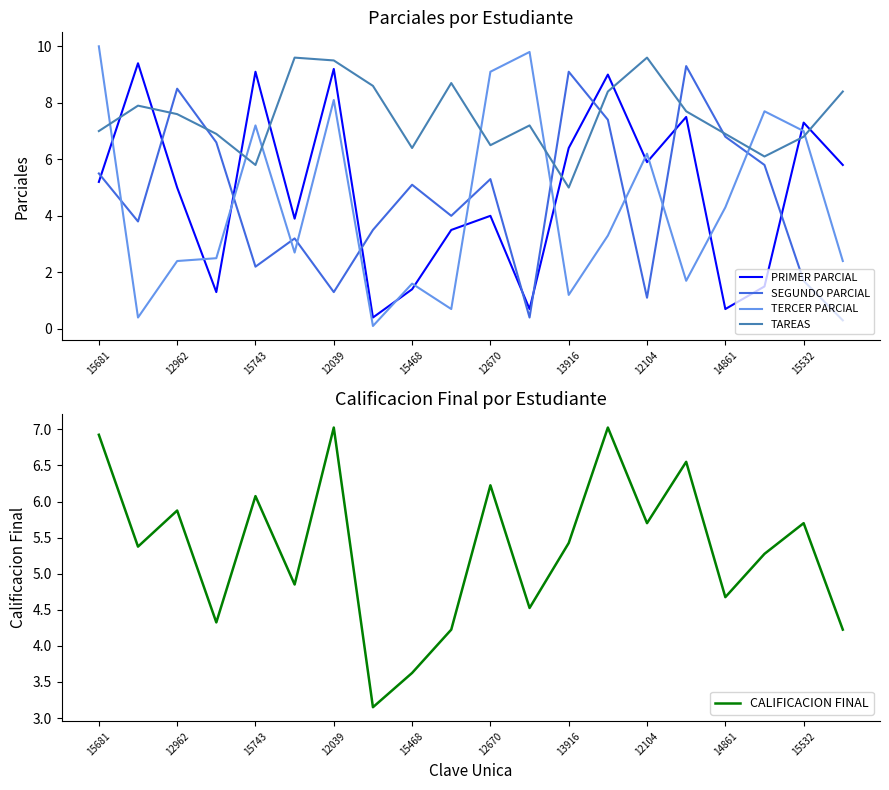

The value of PRIMER PARCIAL at 15743 is 4.0. True or false?

False